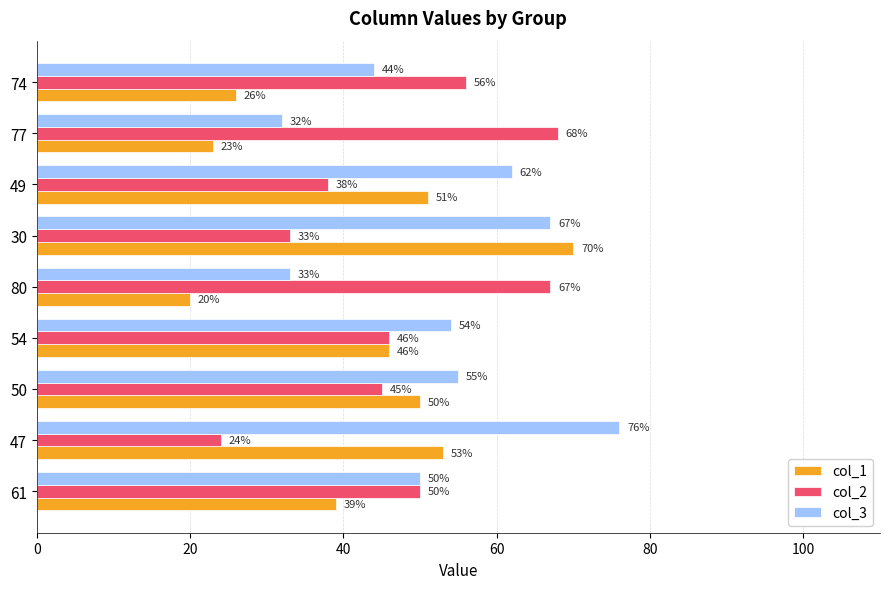

At how many categories does at least one series exceed 37?

9